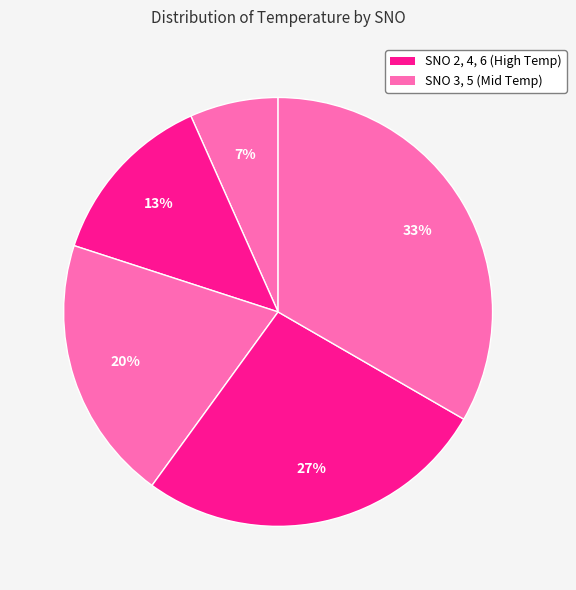

Count the number of slices in the pie.

5